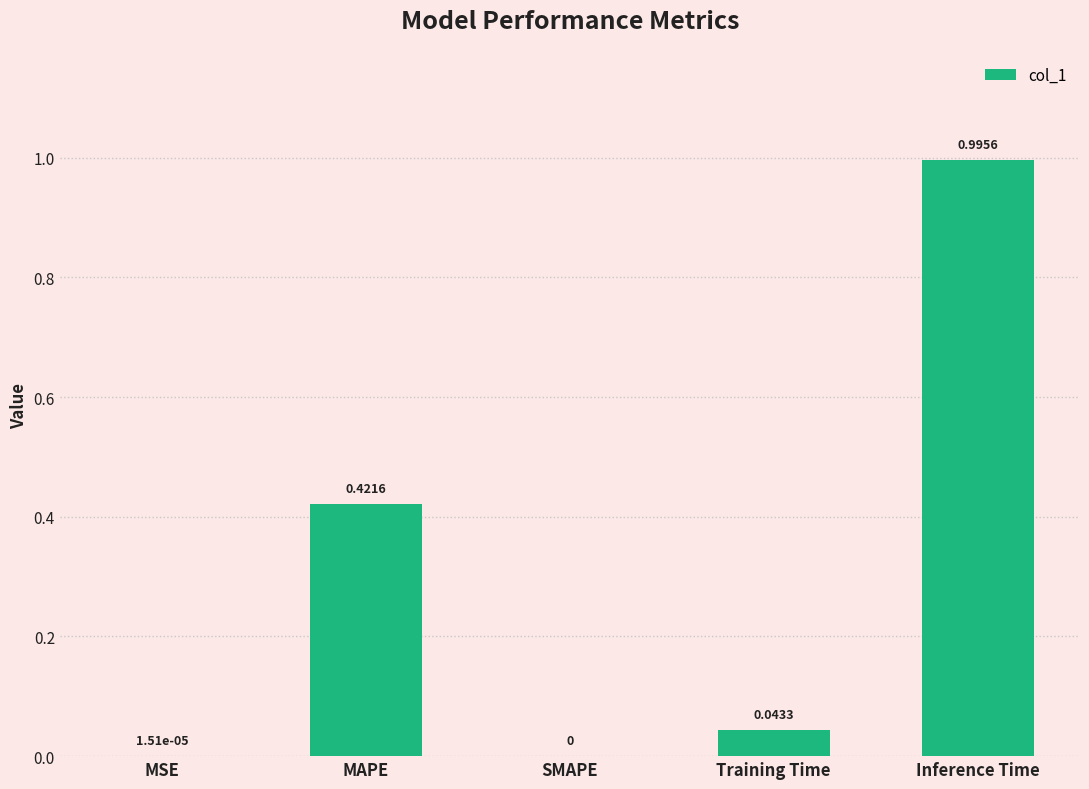

Which has a higher value, SMAPE or Training Time?

Training Time